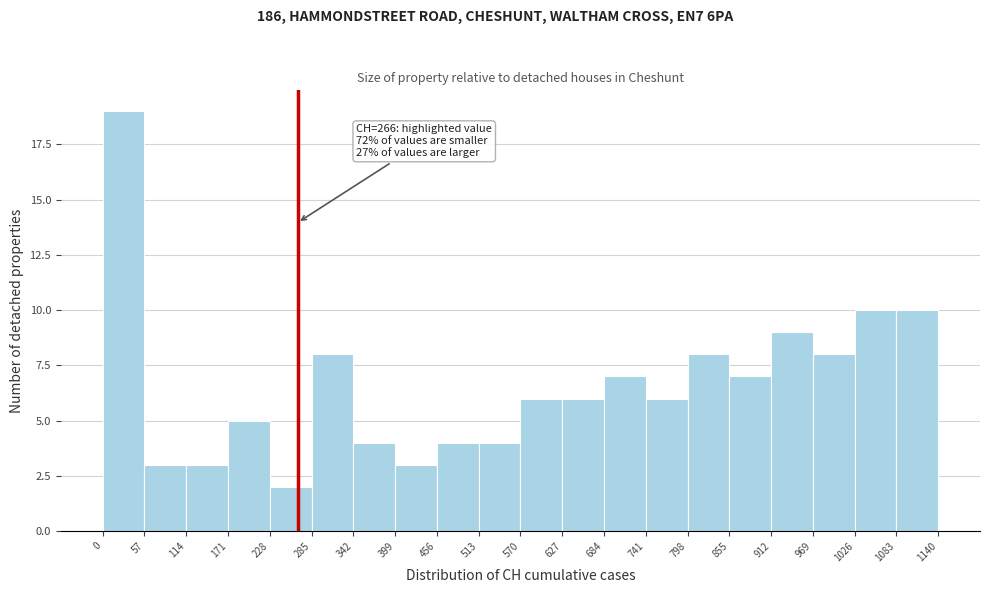

Over which range of the x-axis is the bar tallest?

0 to 57